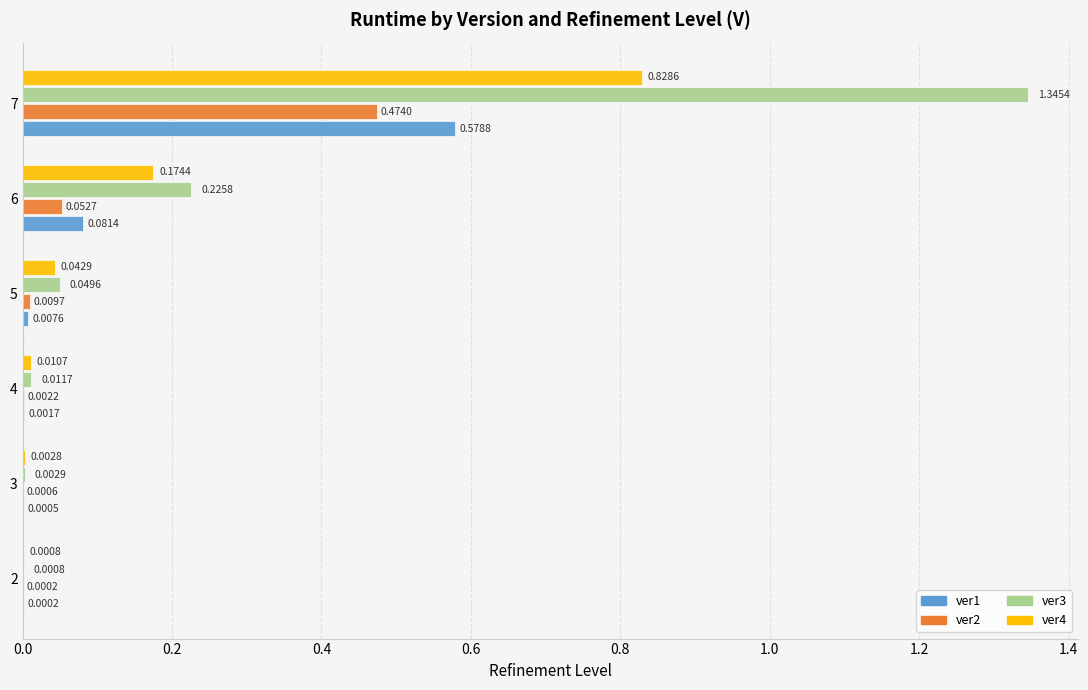

What are all the series names shown in the legend?

ver1, ver2, ver3, ver4